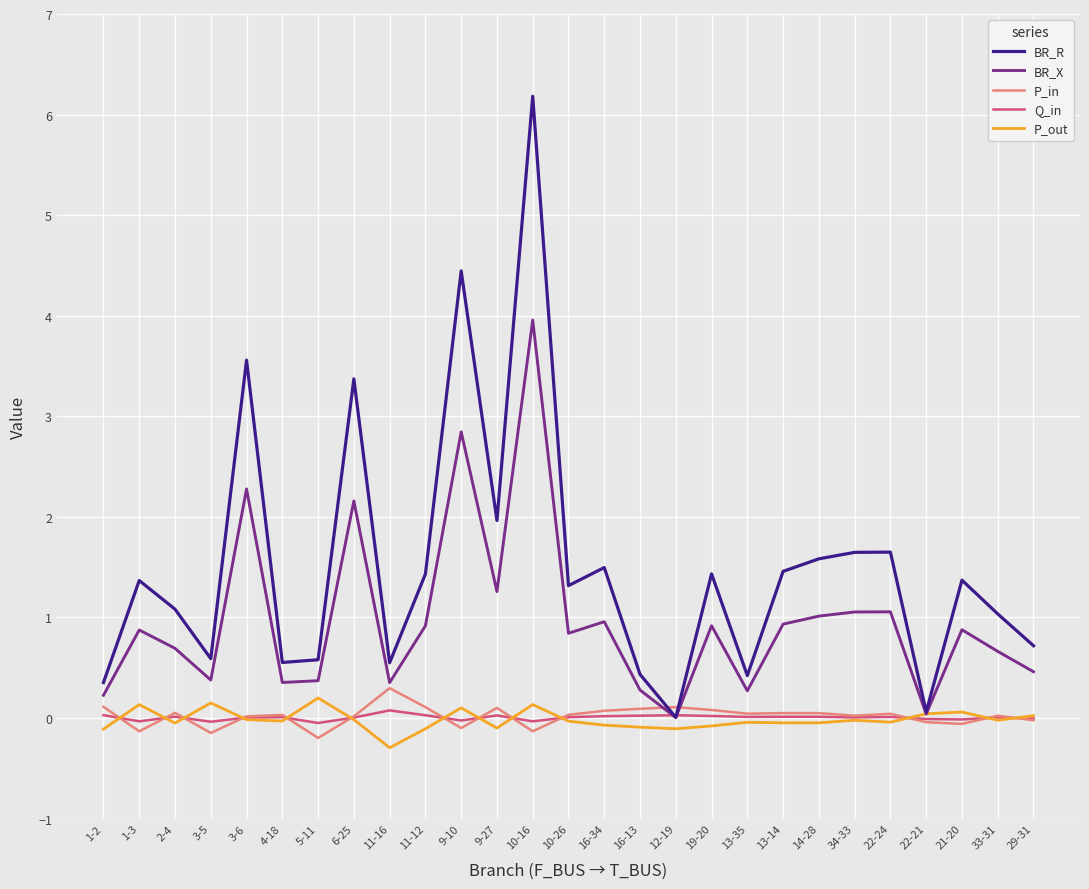

Which series has the largest range (max minus min)?

BR_R